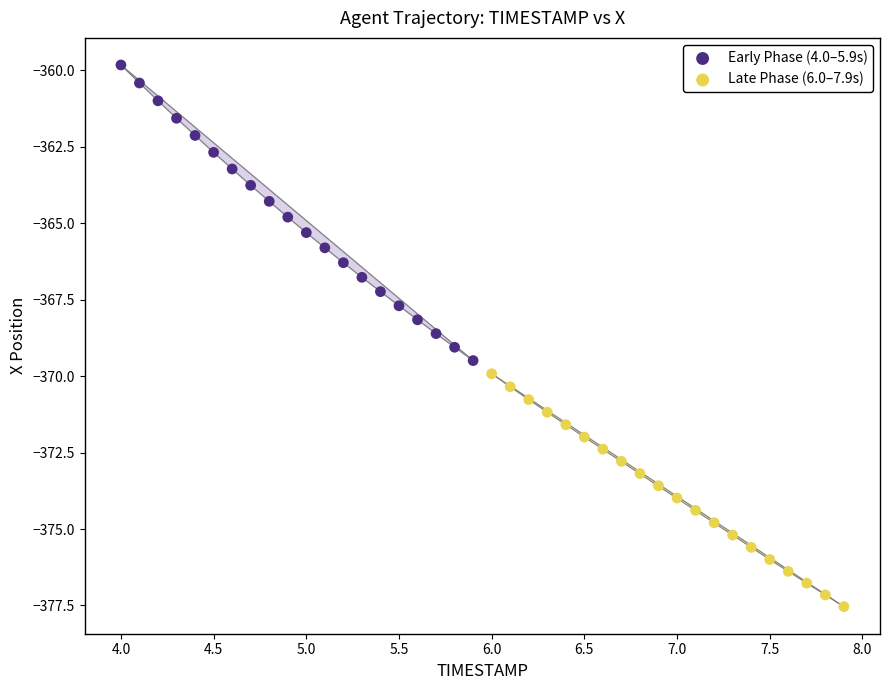

Which series has the widest spread of Y values?

Early Phase (4.0–5.9s)